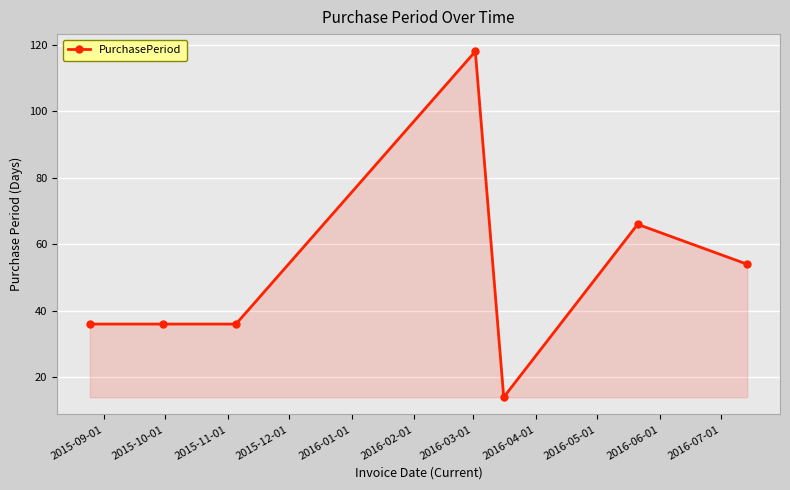

What is the average value?

51